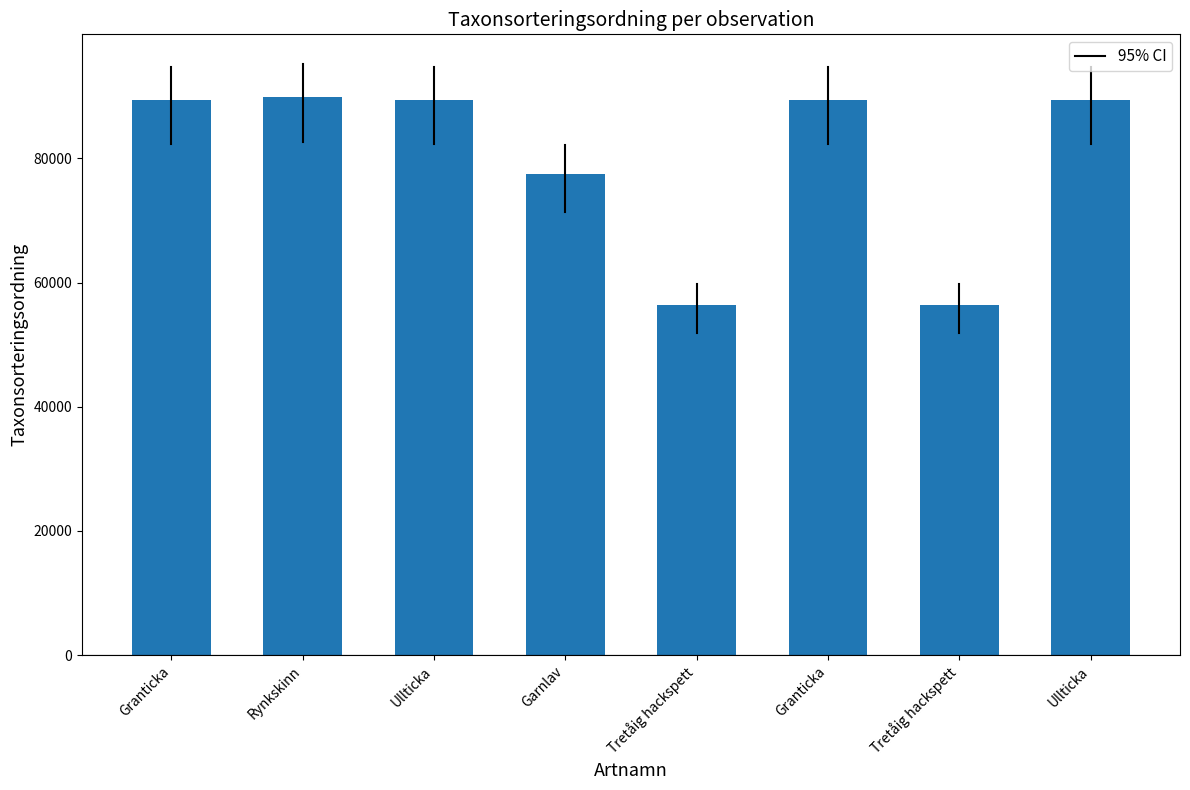

Are the bars horizontal?

No